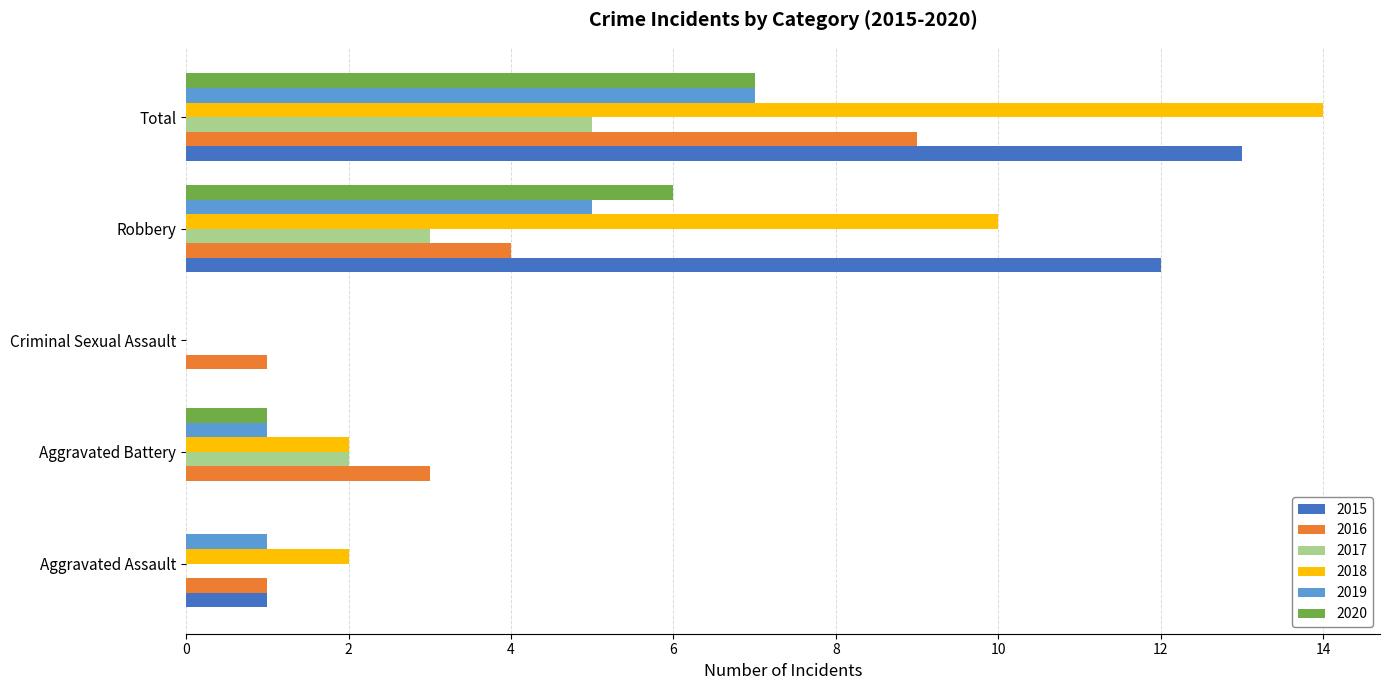

Is it true that 2020 equals 6 at Robbery?

True